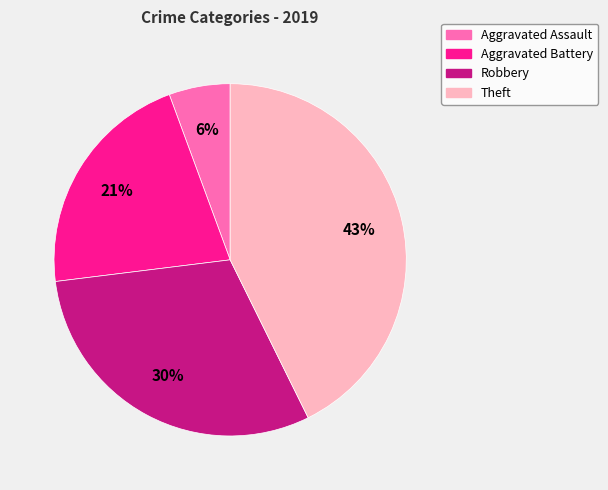

Approximately how many times larger is the value at Aggravated Battery compared to Theft?

0.5